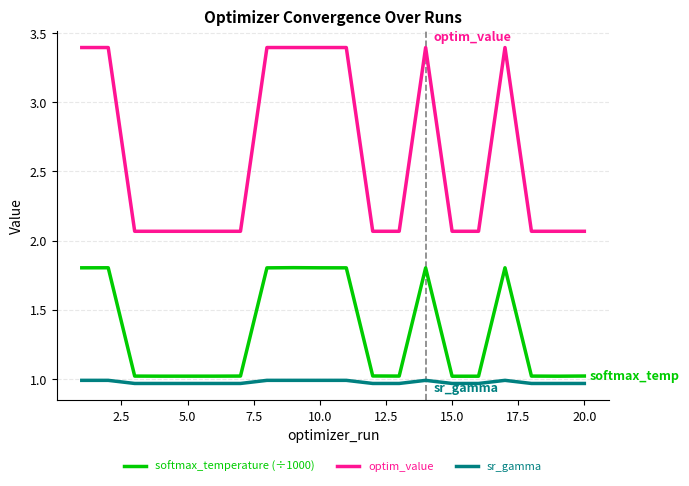

Which series has the widest spread of values?

optim_value